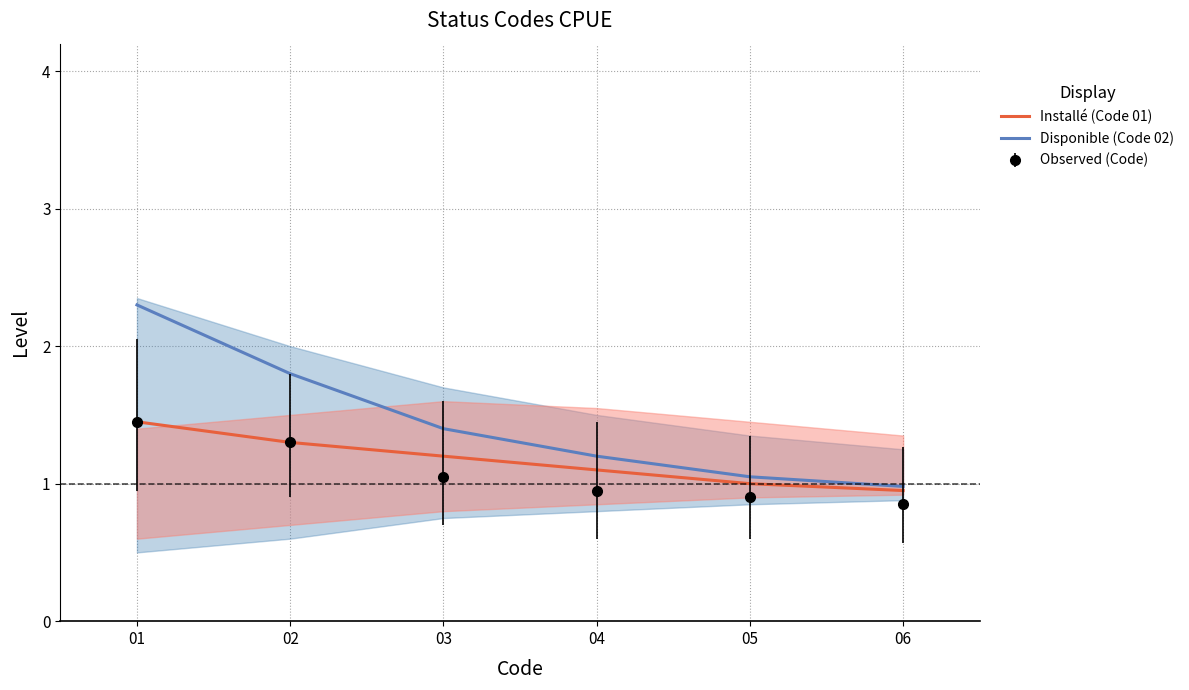

What is the total value across all series at 05?

2.0